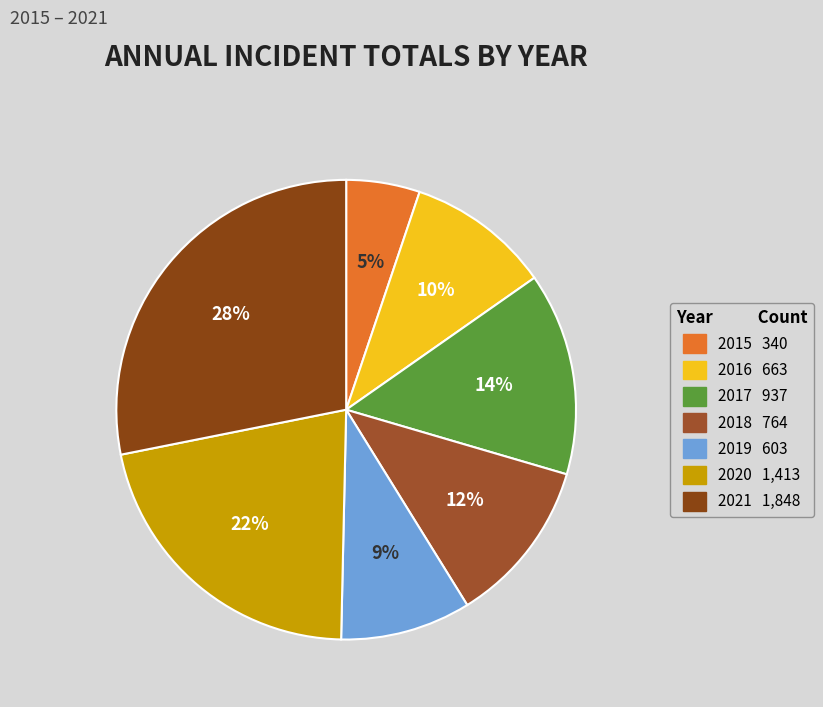

Rank the categories by value from lowest to highest.

2015, 2019, 2016, 2018, 2017, 2020, 2021